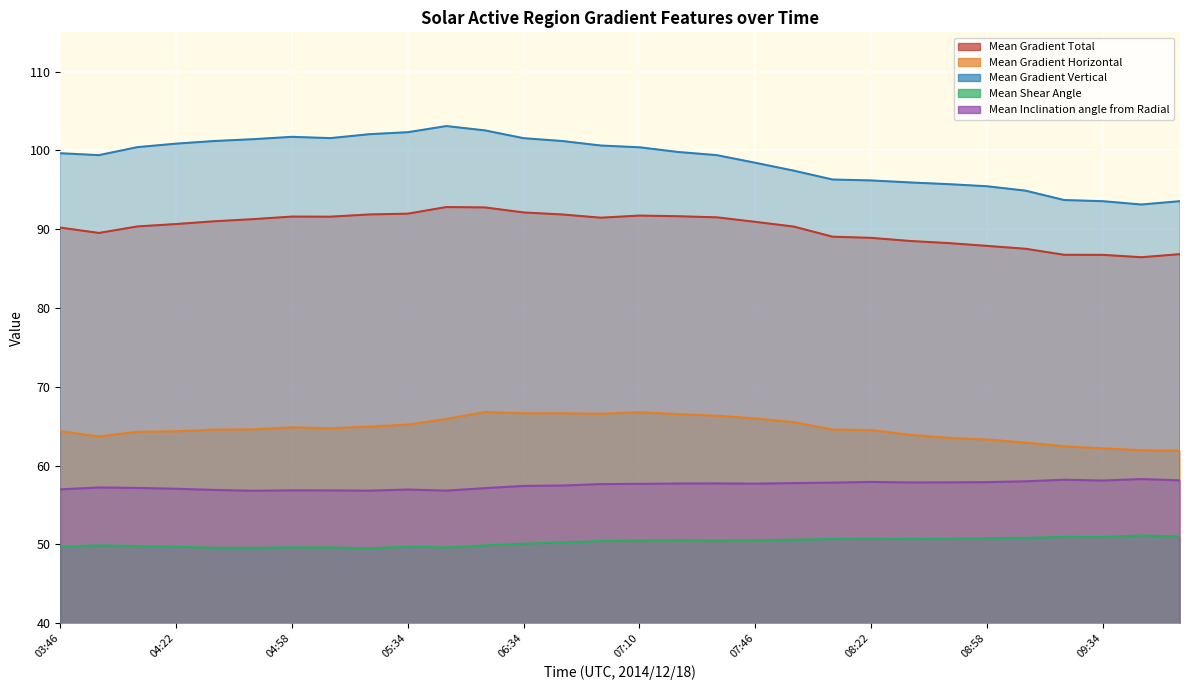

What is the average value of the Mean Gradient Vertical series?

98.8